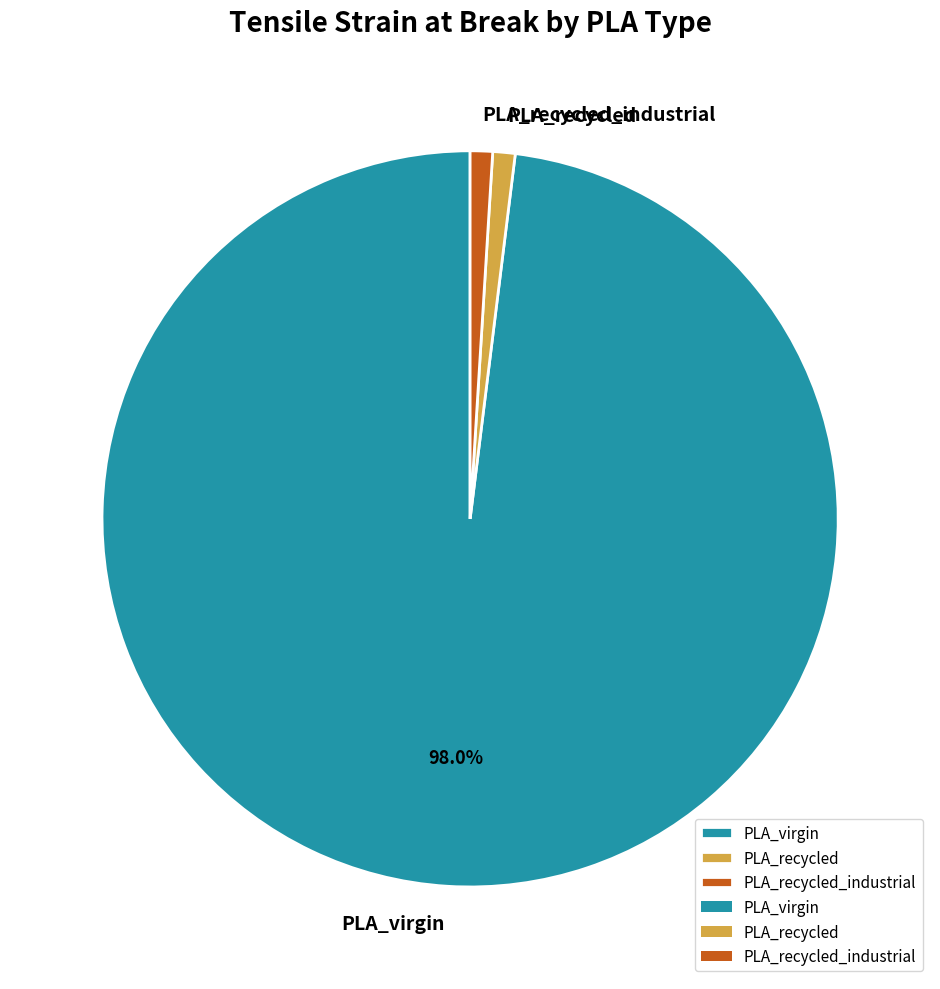

Is PLA_recycled_industrial the majority of the pie?

No